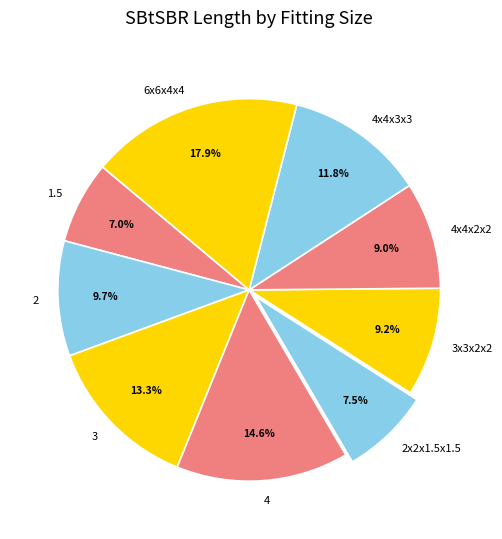

Approximately how many times larger is the value at 6x6x4x4 compared to 4x4x2x2?

2.0